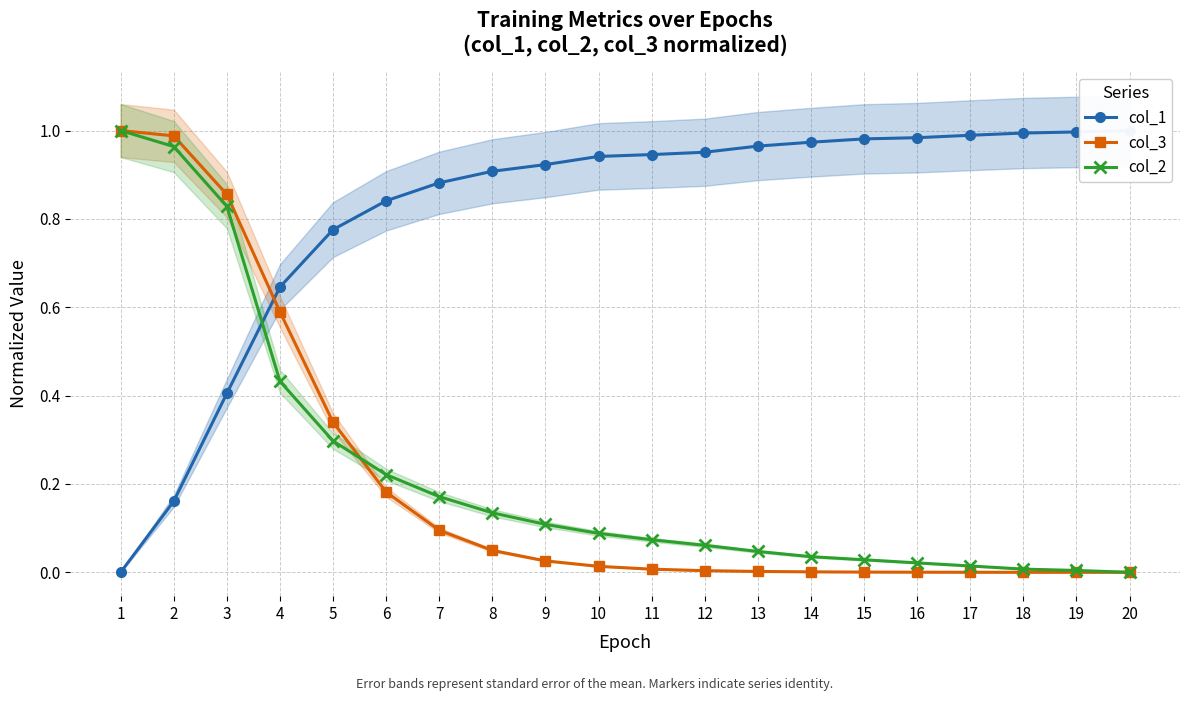

What is the sum of all col_2 values?

4.5